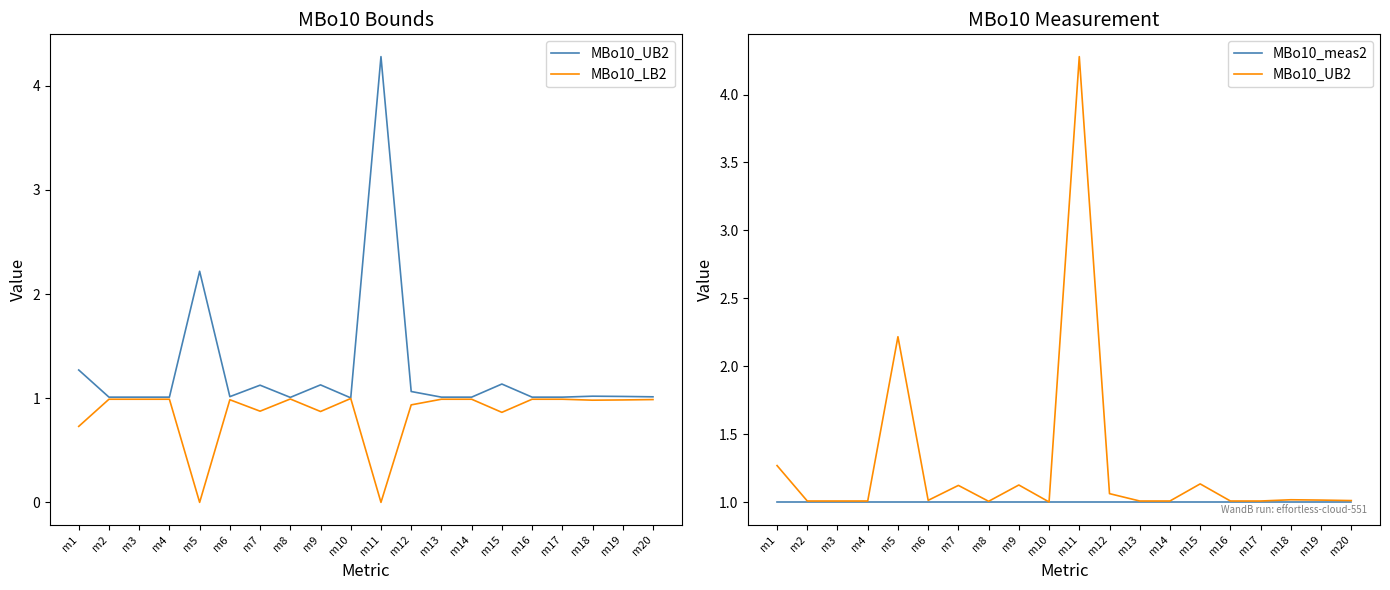

At m9, list the series in order from largest to smallest.

MBo10_UB2, MBo10_meas2, MBo10_LB2